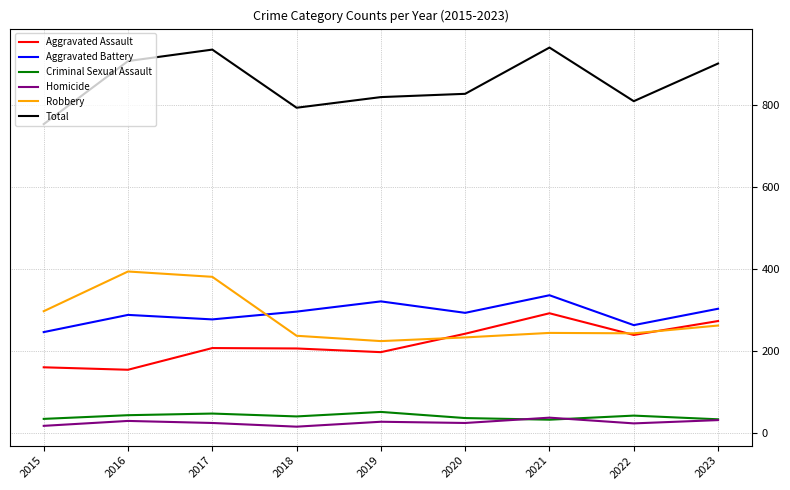

True or false: Aggravated Battery and Homicide cross at least once.

False